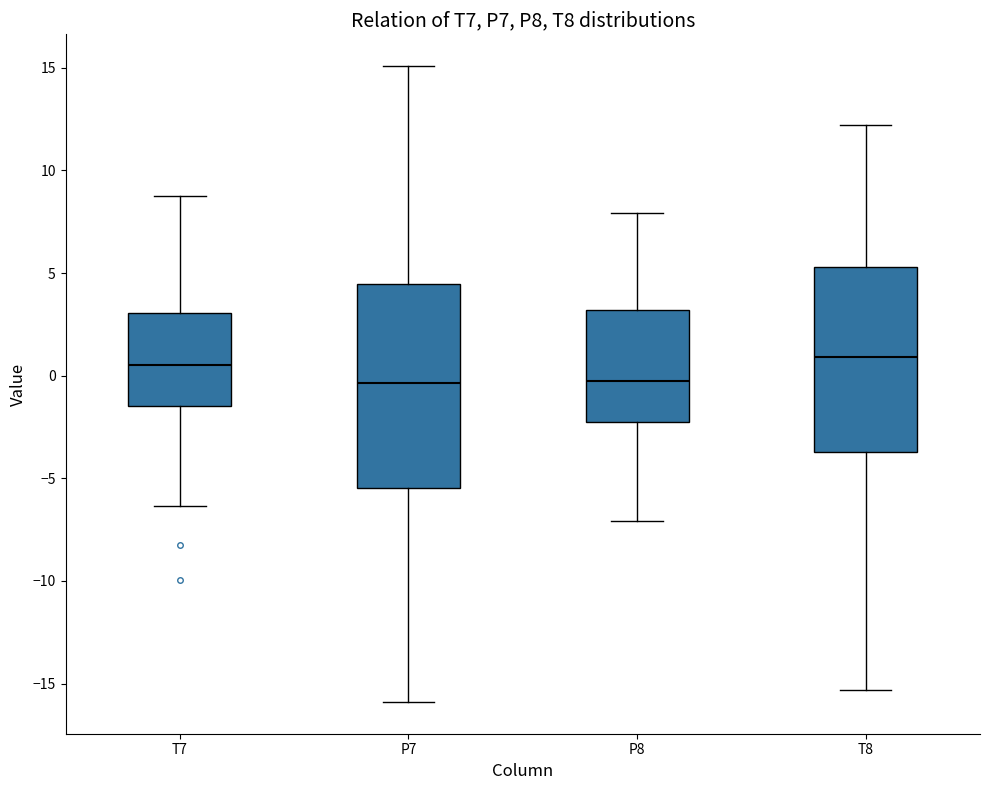

Reading left to right, read every box against the y-axis: the position of its median line, the range the box covers, and the ends of its whiskers. The values are not printed on the chart, so give them approximately, as read against the axis.

T7: median 0.5, box -1.5 to 3.0, whiskers -6.5 to 9.0
P7: median -0.5, box -5.5 to 4.5, whiskers -16.0 to 15.0
P8: median -0.5, box -2.5 to 3.0, whiskers -7.0 to 8.0
T8: median 1.0, box -3.5 to 5.5, whiskers -15.5 to 12.0